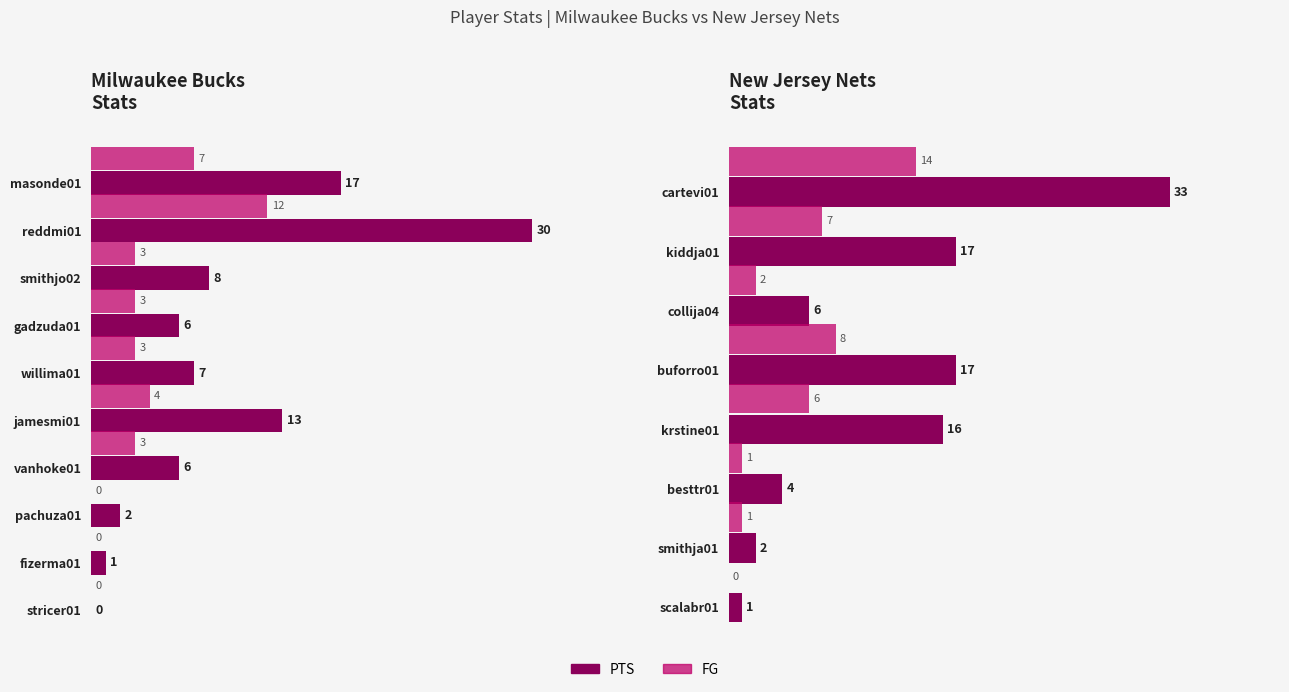

What is the spread (max minus min) of values at 5?

10